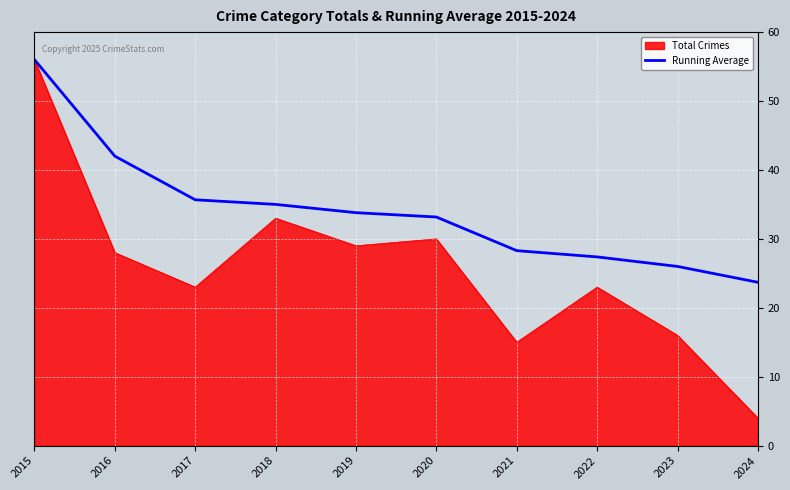

Is the value of Running Average at 2024 greater than the value of Total Crimes at 2020?

No